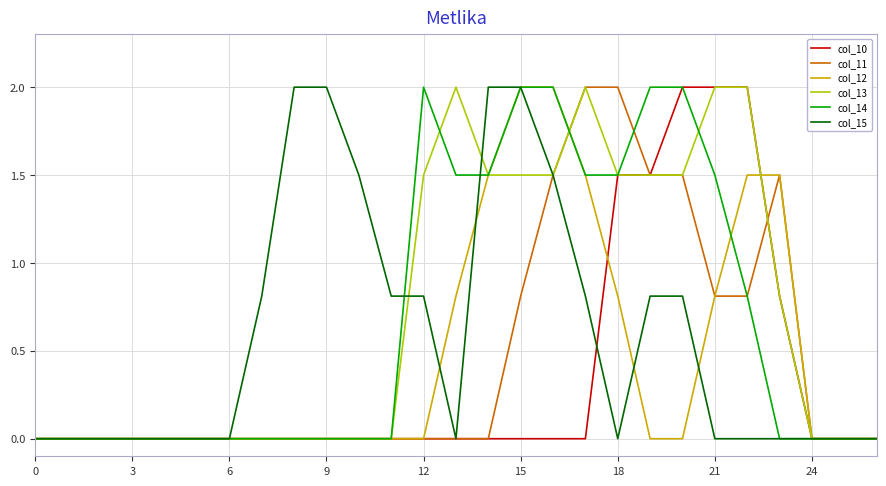

What is the maximum value for col_10?

2.0